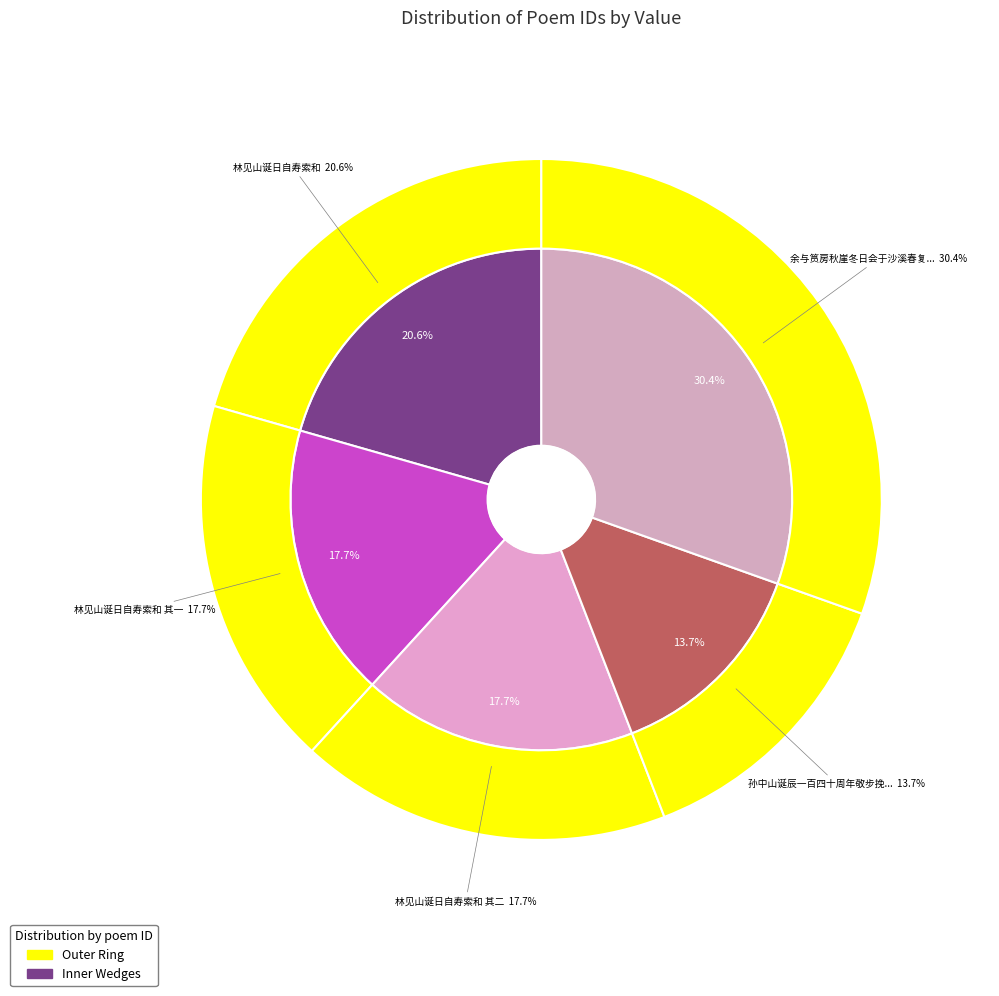

To the nearest percent, what is the average slice percentage?

20%